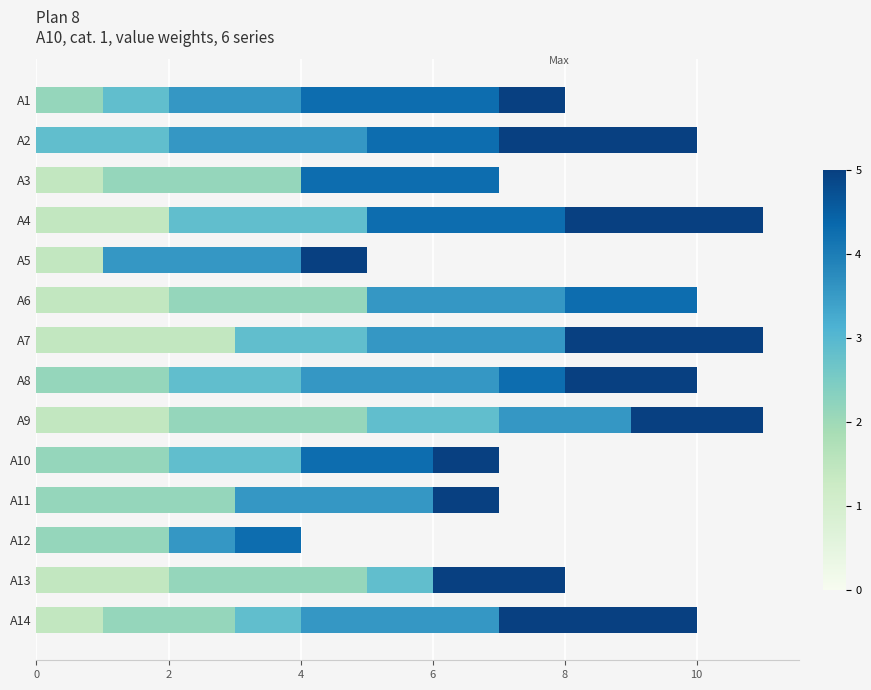

What is the total value across all series at A5?

5